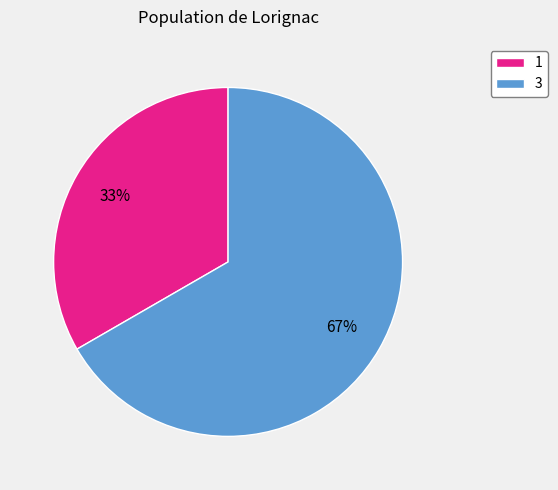

What percentage is the 3 slice, to the nearest percent?

67%